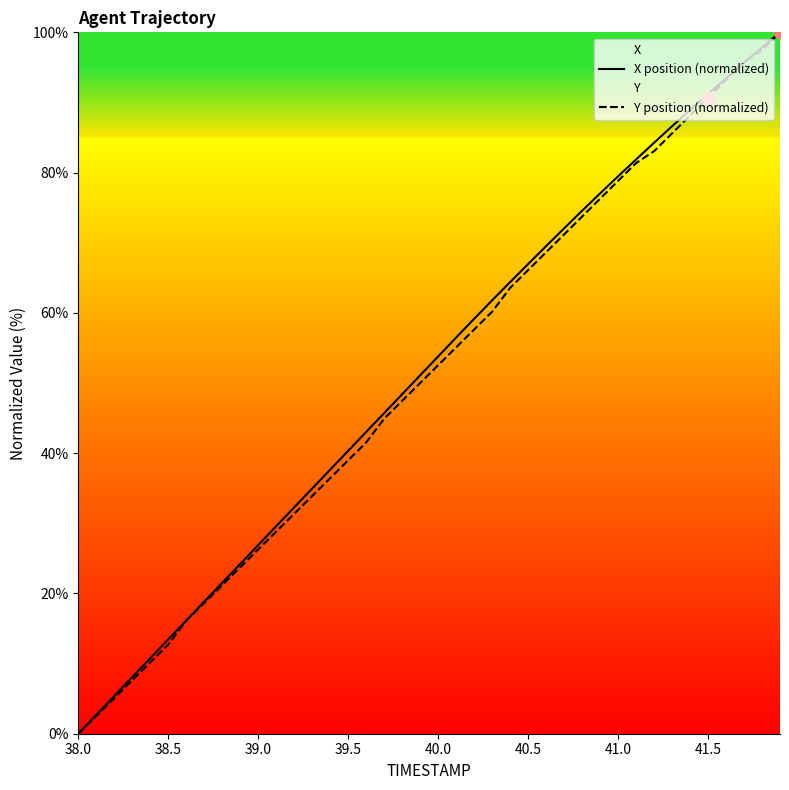

Which series has the largest total across all categories?

X position (normalized)